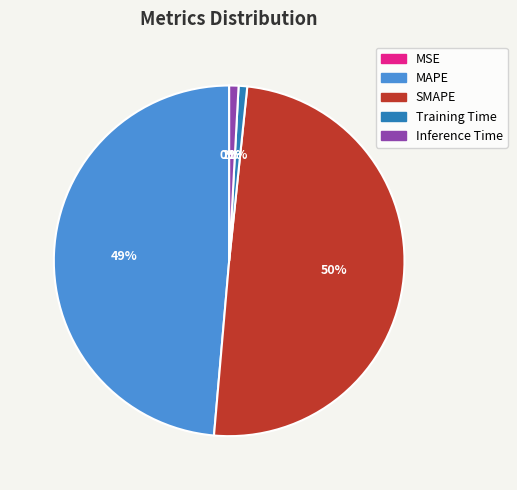

Which has a higher value, SMAPE or Inference Time?

SMAPE